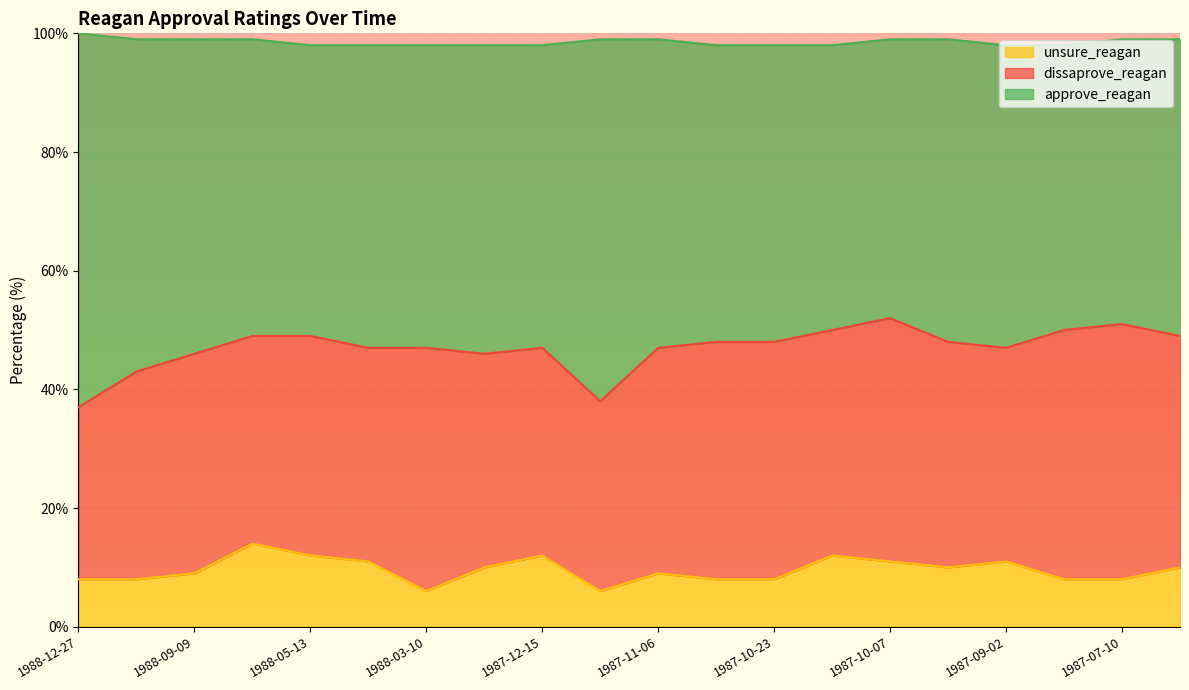

Where is the first local minimum for unsure_reagan?

1988-03-10